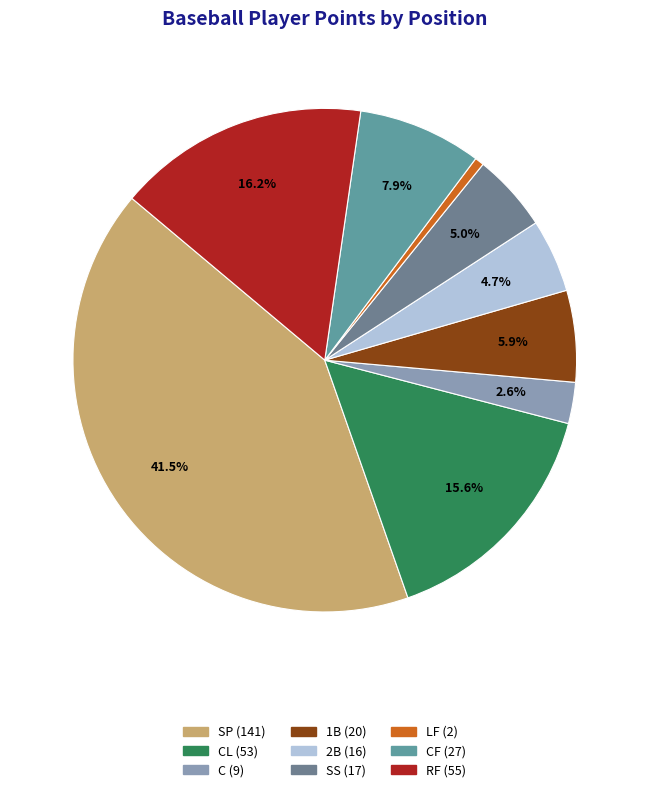

Rank the categories by value from highest to lowest.

SP, RF, CL, CF, 1B, SS, 2B, C, LF